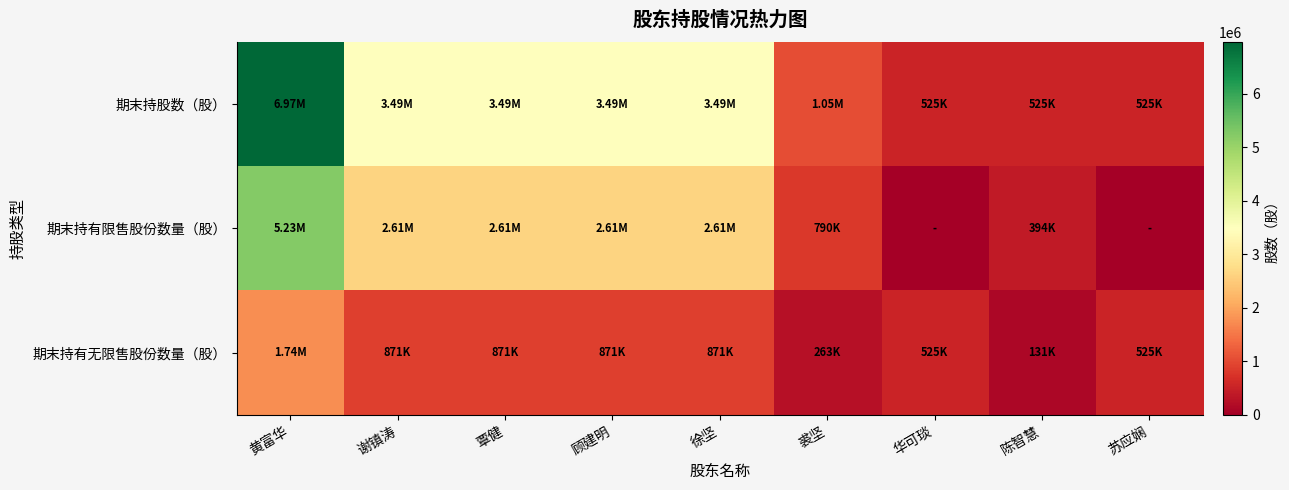

Reading left to right, what are all the values shown in this chart?

期末持股数（股）: 黄富华=6970000	谢镇涛=3485750	覃健=3485750	顾建明=3485750	徐坚=3485750	裘坚=1053000	华可琰=525000	陈智慧=525000	苏应娴=525000
期末持有限售股份数量（股）: 黄富华=5227500	谢镇涛=2614313	覃健=2614313	顾建明=2614313	徐坚=2614313	裘坚=789750	华可琰=0	陈智慧=393750	苏应娴=0
期末持有无限售股份数量（股）: 黄富华=1742500	谢镇涛=871438	覃健=871438	顾建明=871438	徐坚=871438	裘坚=263250	华可琰=525000	陈智慧=131250	苏应娴=525000